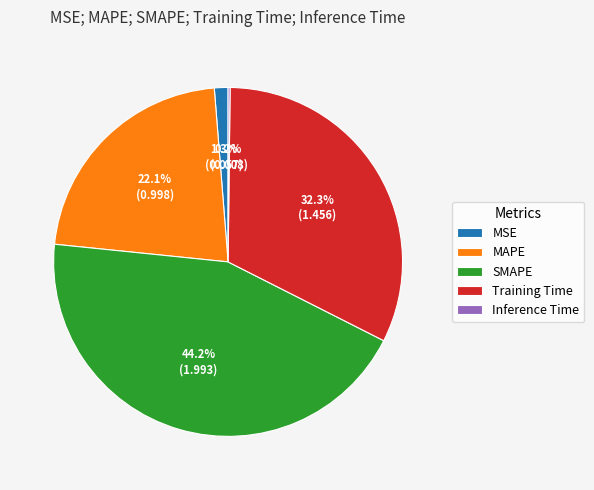

Between Training Time and MAPE, which is larger?

Training Time